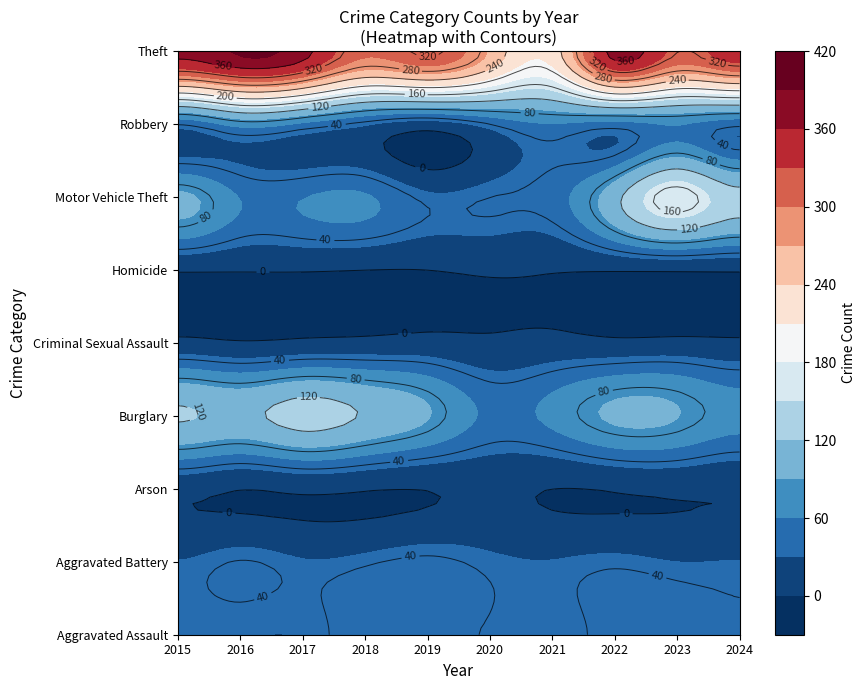

What is the difference between the Arson values at 2018 and 2015?

7